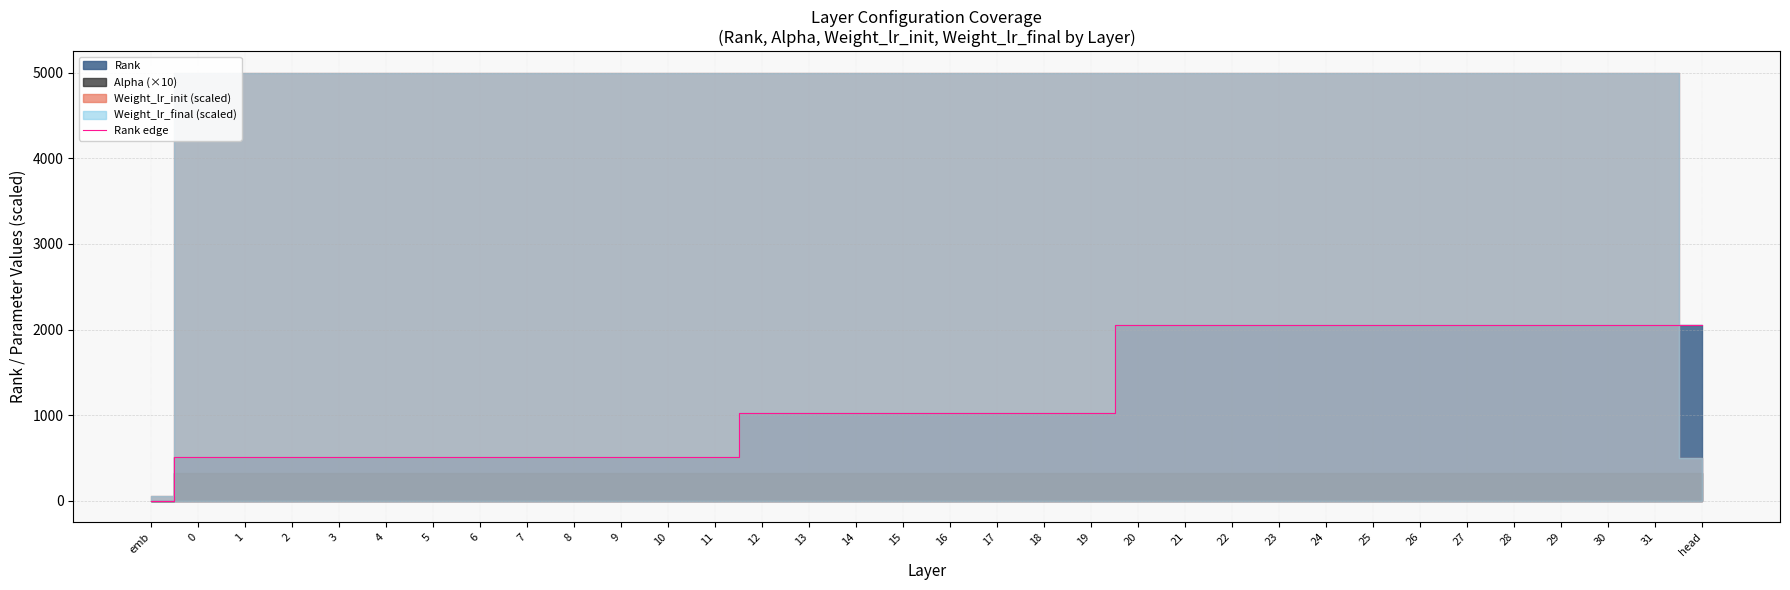

Read the value at 31, to the nearest 50.

2050